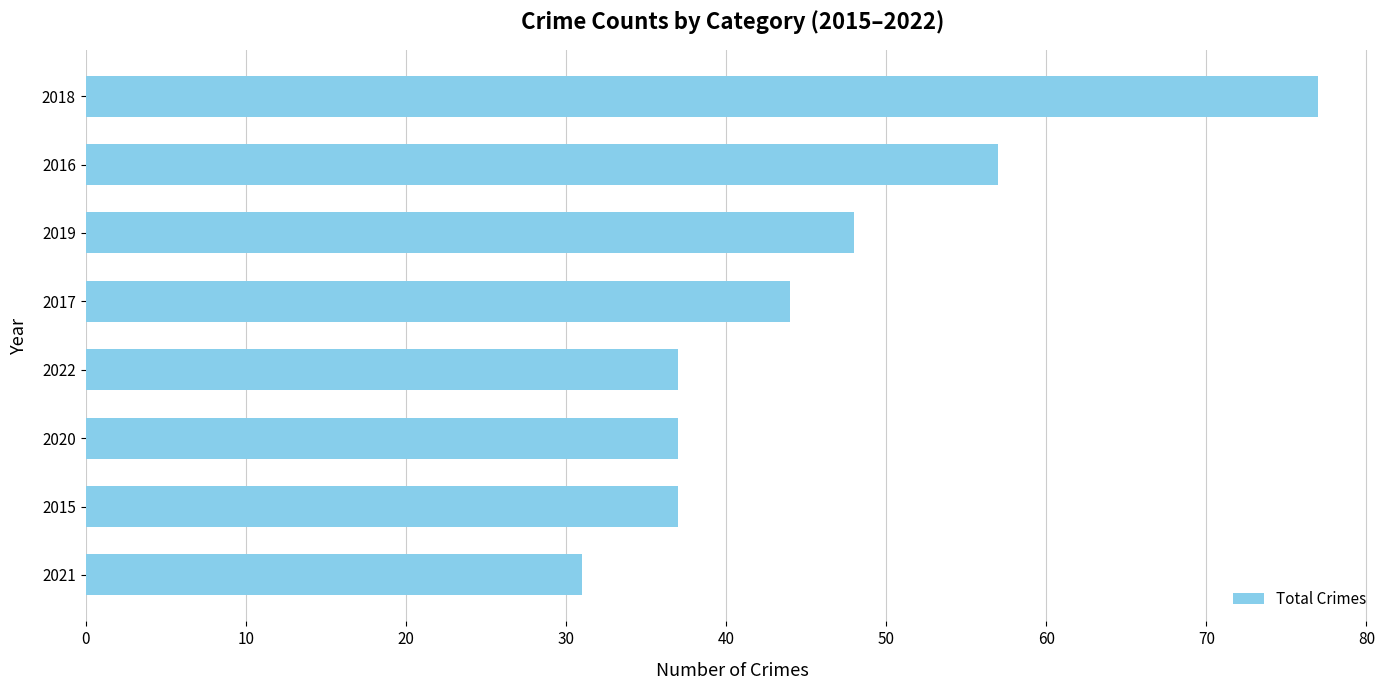

The chart shows a value of 48 at 2019. True or false?

True